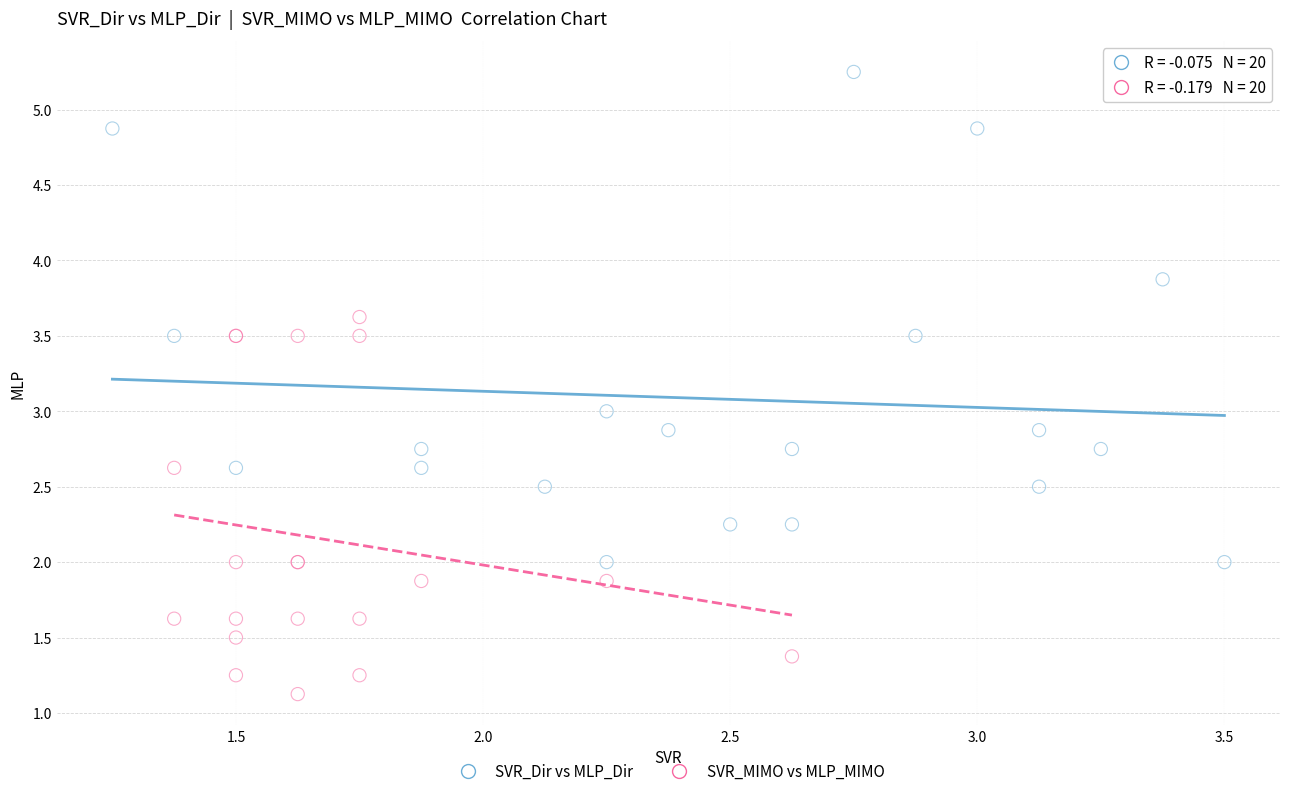

Which series contains the lowest Y value?

SVR_MIMO vs MLP_MIMO